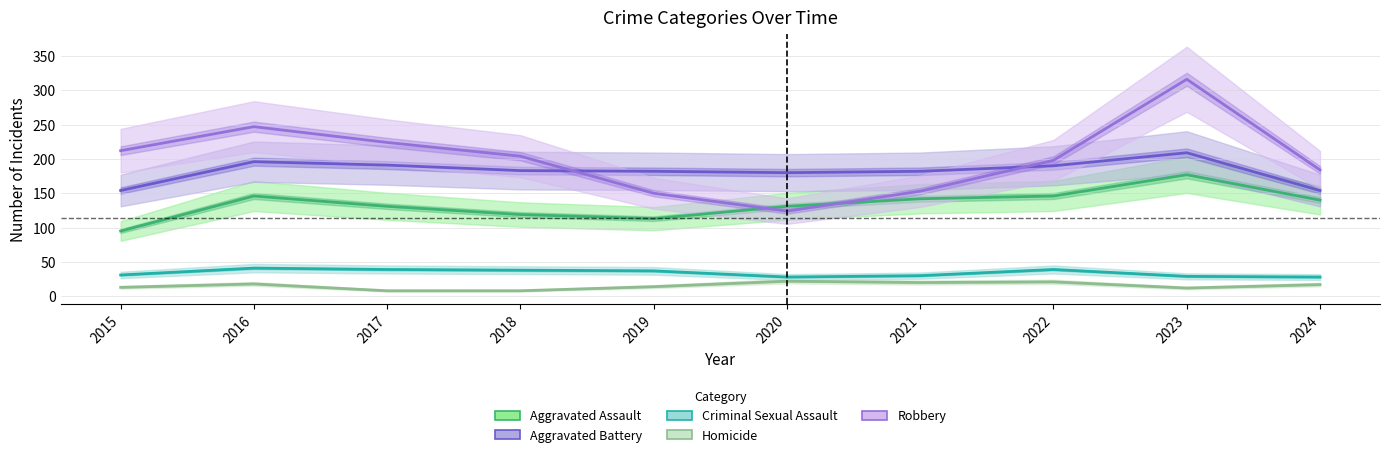

Is this an area chart (filled region under the line)?

No